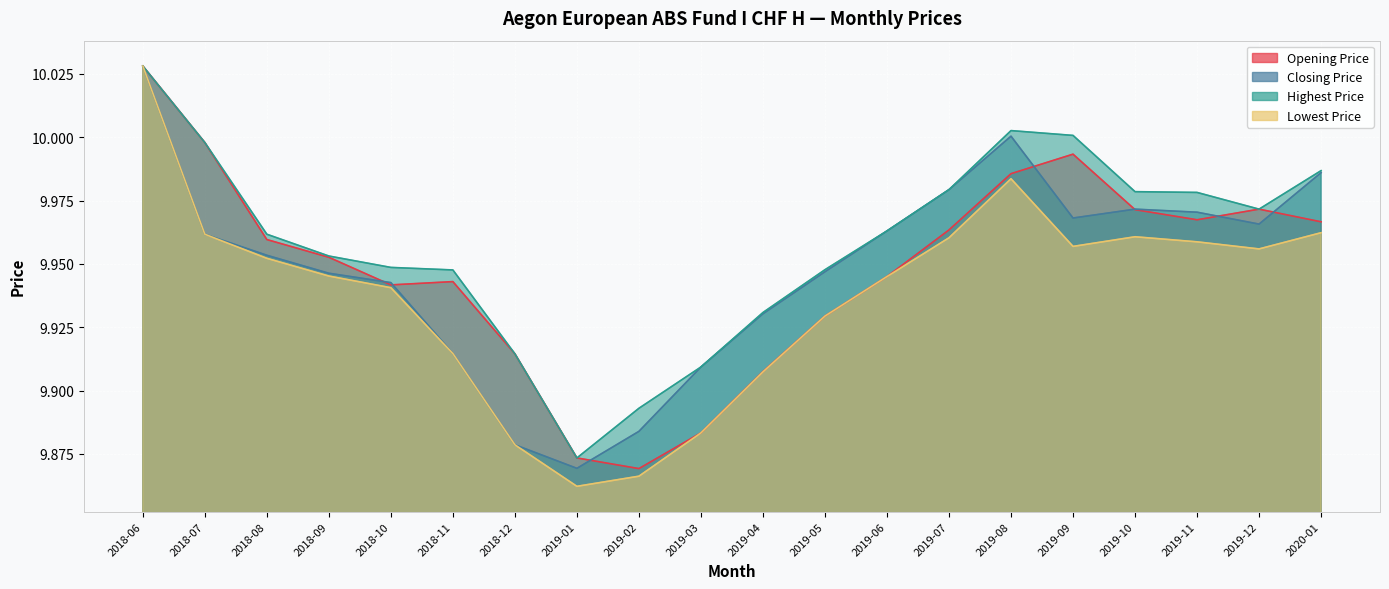

Reading left to right, extract all data points from this chart.

Opening Price: 10.0	10.0	10.0	10.0	9.9	9.9	9.9	9.9	9.9	9.9	9.9	9.9	9.9	10.0	10.0	10.0	10.0	10.0	10.0	10.0
Closing Price: 10.0	10.0	10.0	9.9	9.9	9.9	9.9	9.9	9.9	9.9	9.9	9.9	10.0	10.0	10.0	10.0	10.0	10.0	10.0	10.0
Highest Price: 10.0	10.0	10.0	10.0	9.9	9.9	9.9	9.9	9.9	9.9	9.9	9.9	10.0	10.0	10.0	10.0	10.0	10.0	10.0	10.0
Lowest Price: 10.0	10.0	10.0	9.9	9.9	9.9	9.9	9.9	9.9	9.9	9.9	9.9	9.9	10.0	10.0	10.0	10.0	10.0	10.0	10.0